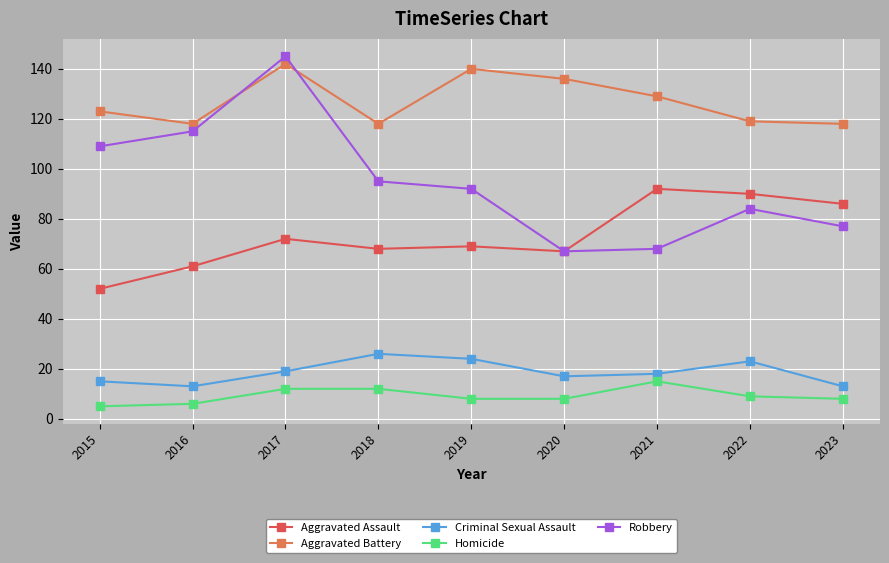

Rank the series at 2015 from lowest to highest value.

Homicide, Criminal Sexual Assault, Aggravated Assault, Robbery, Aggravated Battery